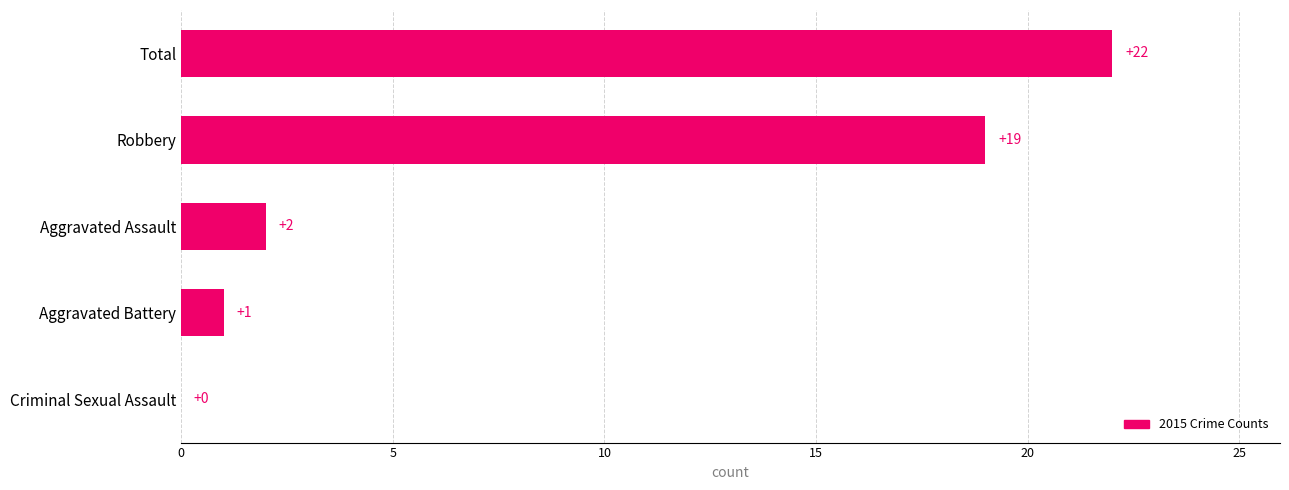

The chart shows a value of 3 at Aggravated Assault. True or false?

False